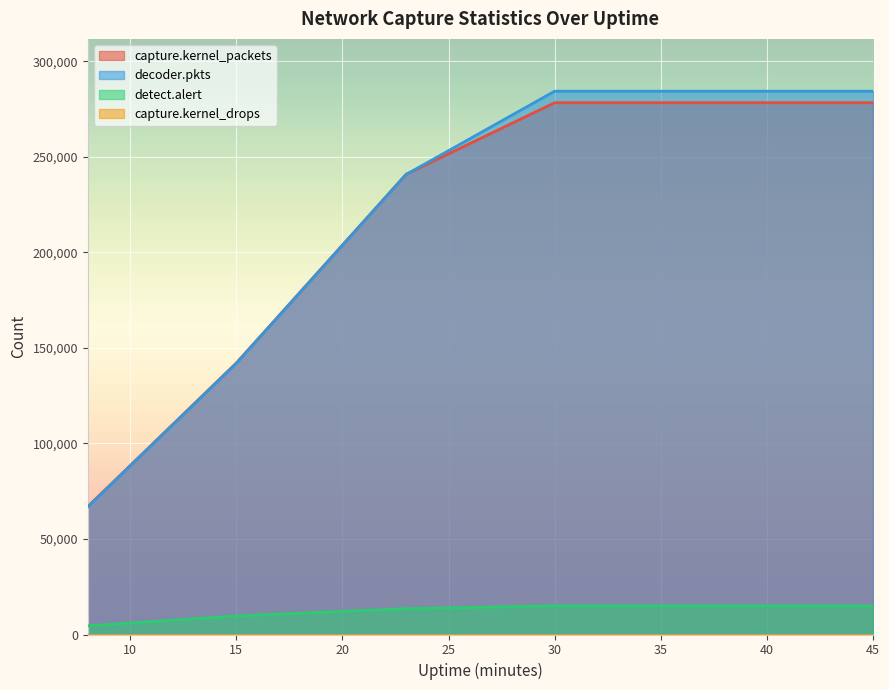

Which has a higher value, 30 or 23?

30